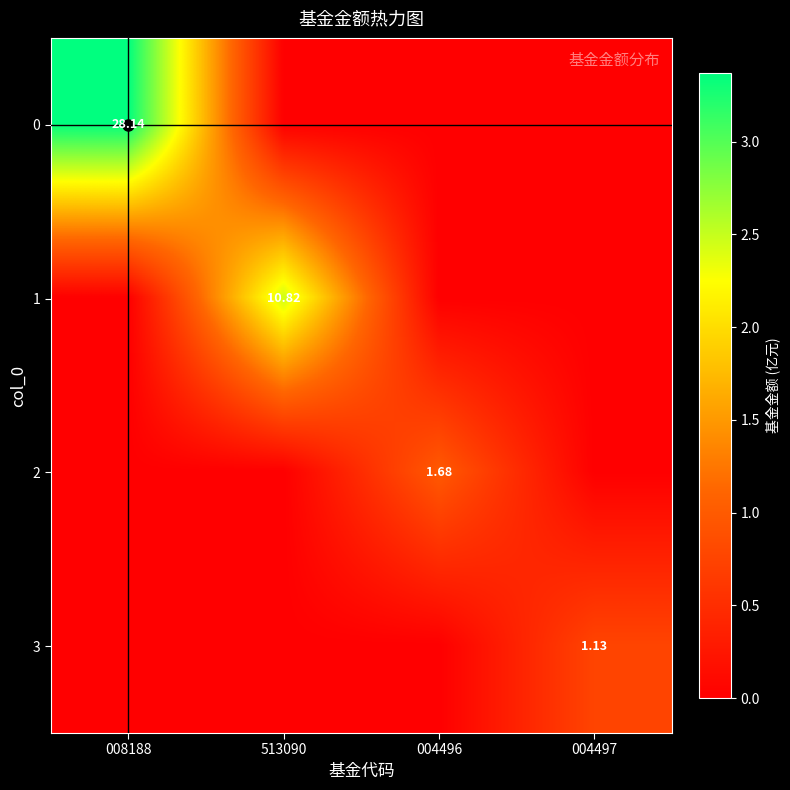

Count the 0 values in the range 0 to 3.

3